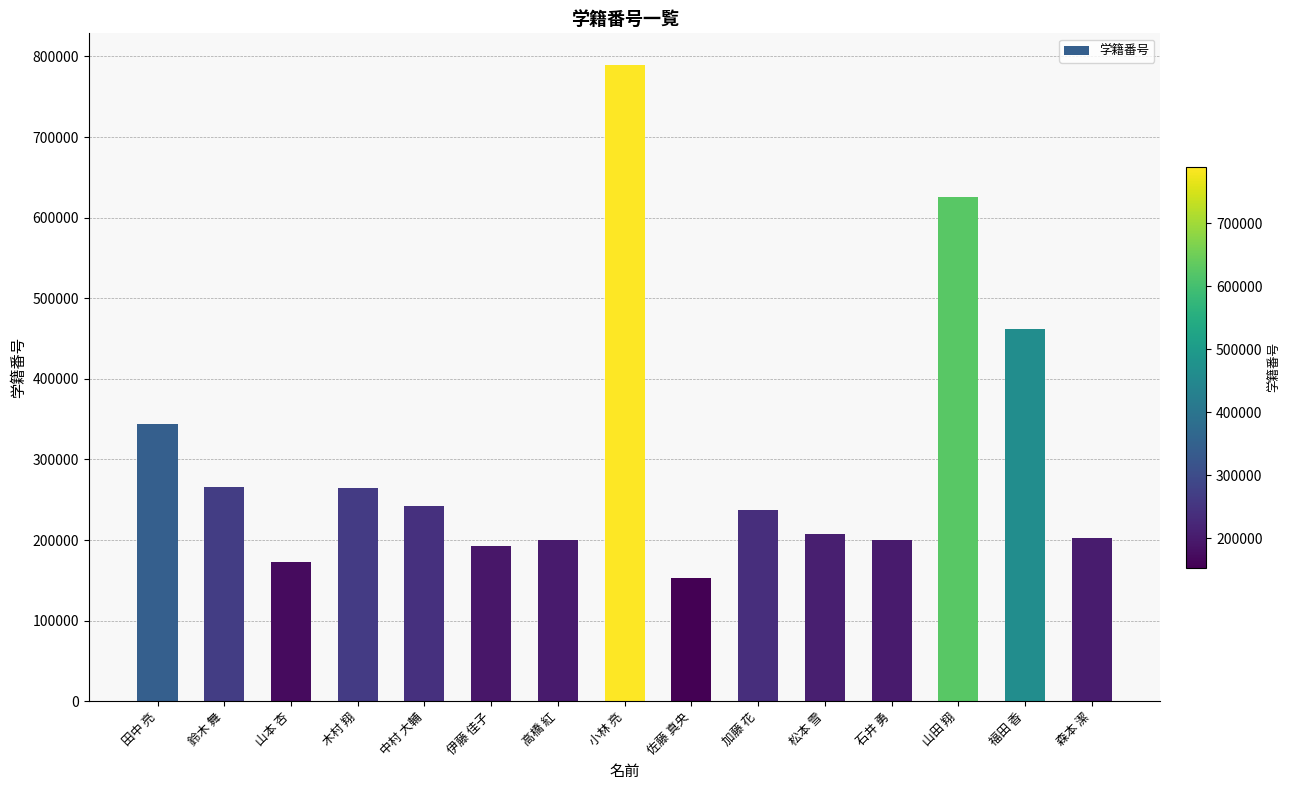

What is the difference between the maximum and minimum values?

635774